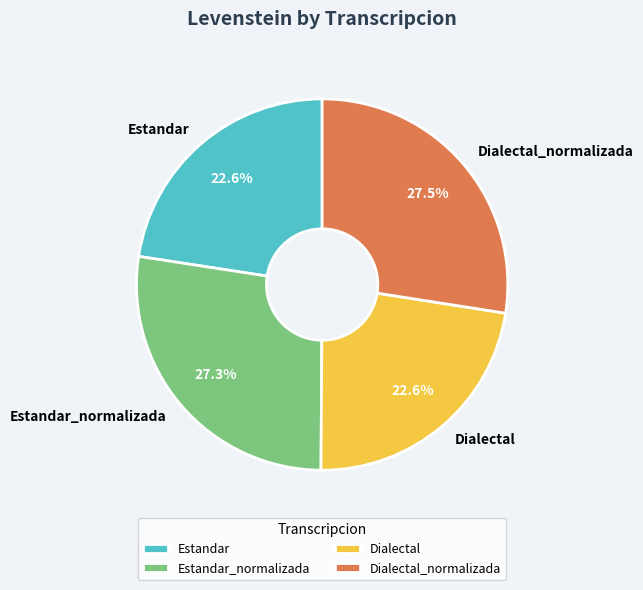

Does any single category account for the majority?

No